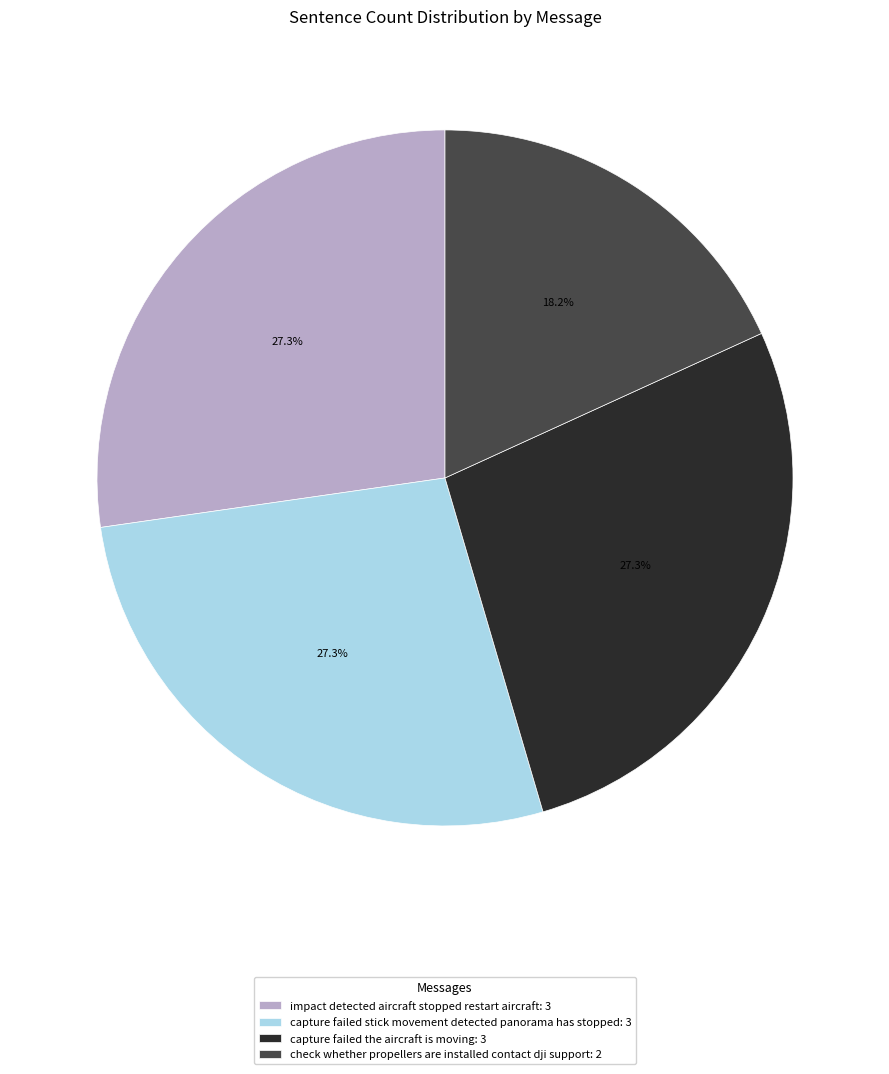

What percentage do check whether propellers are installed contact dji support and impact detected aircraft stopped restart aircraft together represent?

45.5%